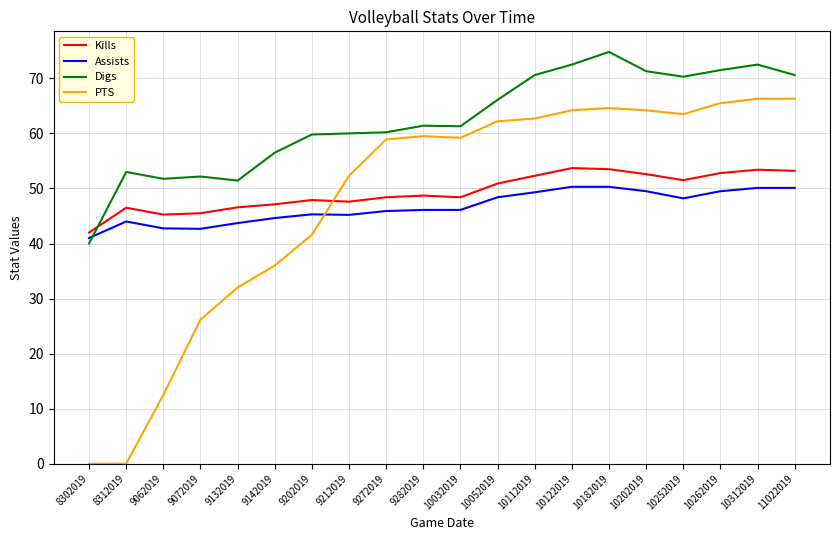

Is the value of PTS at 10122019 greater than the value of Kills at 11022019?

Yes